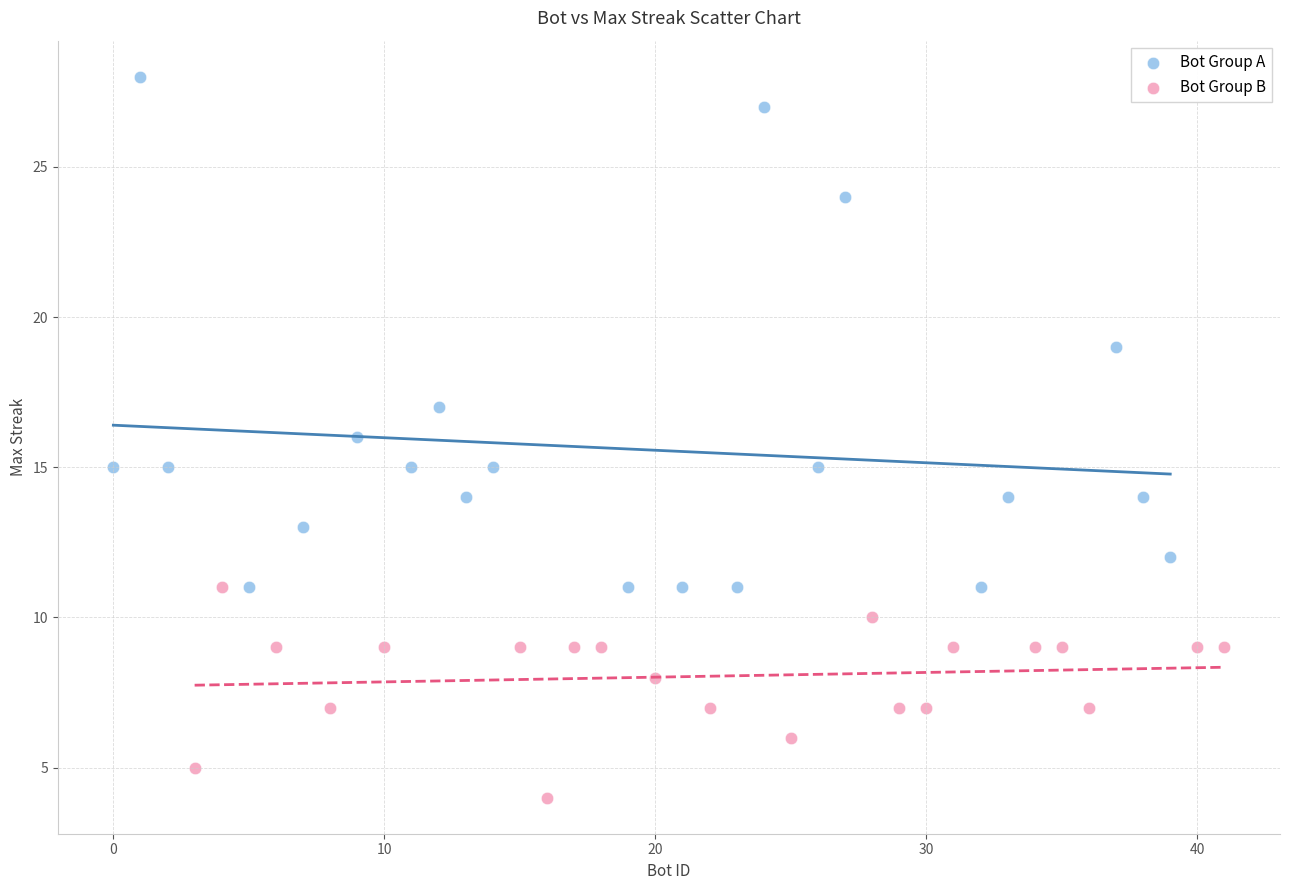

Which series reaches the minimum Y coordinate?

Bot Group B